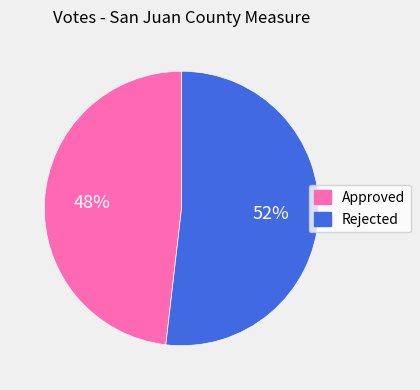

Does any single category account for the majority?

Yes